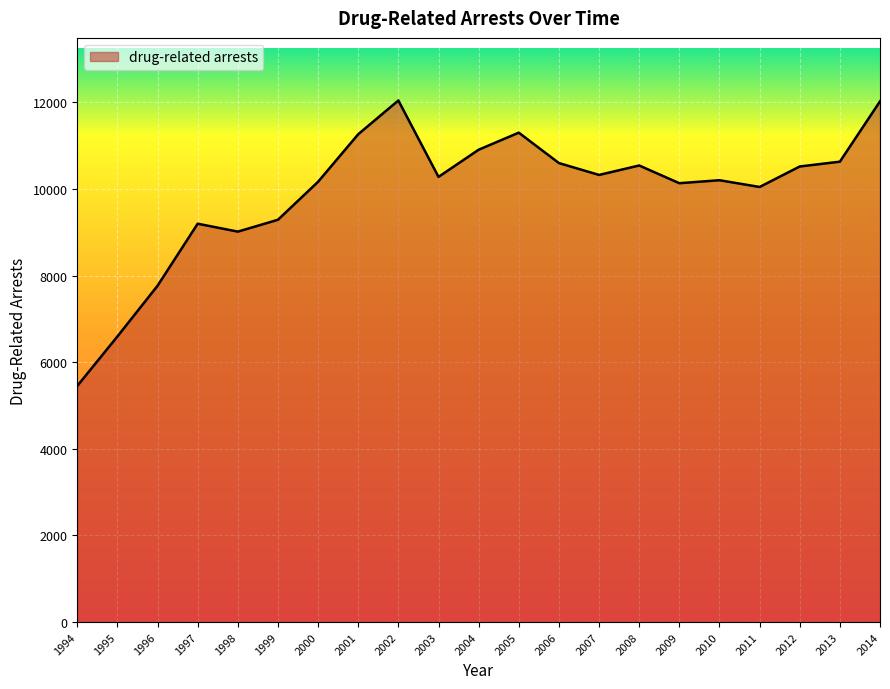

What is the ratio of the value at 2002 to the value at 2001?

1.1